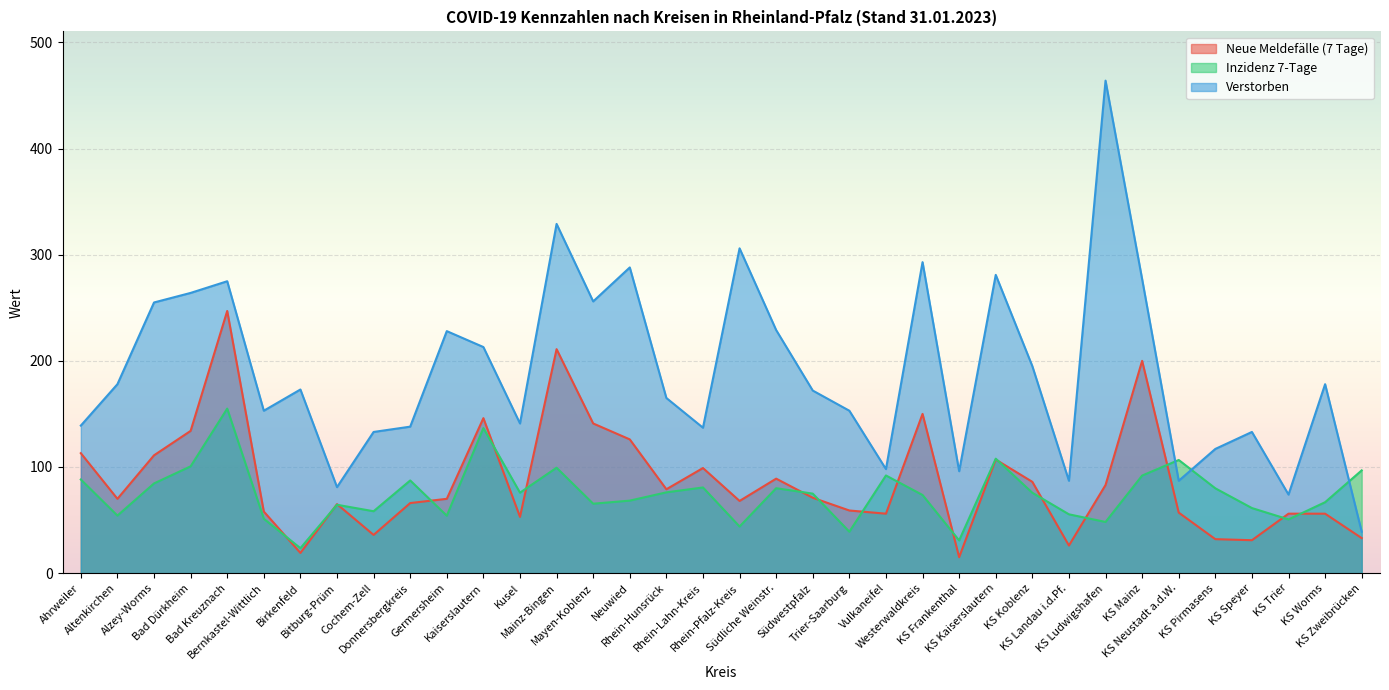

What is the total value across all series at KS Mainz?

568.9